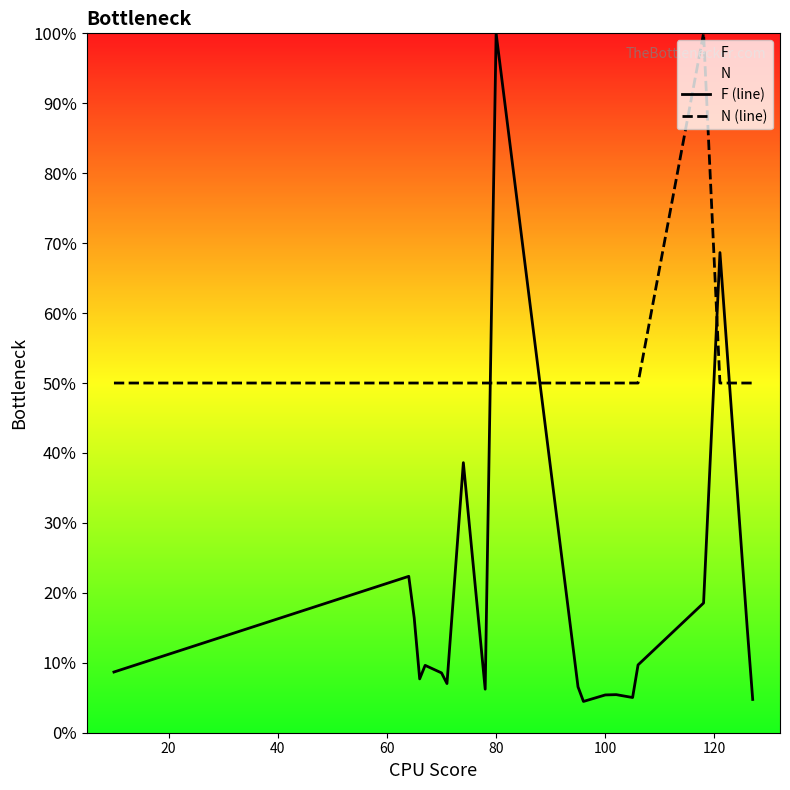

Does the chart display data point markers on the line(s)?

No